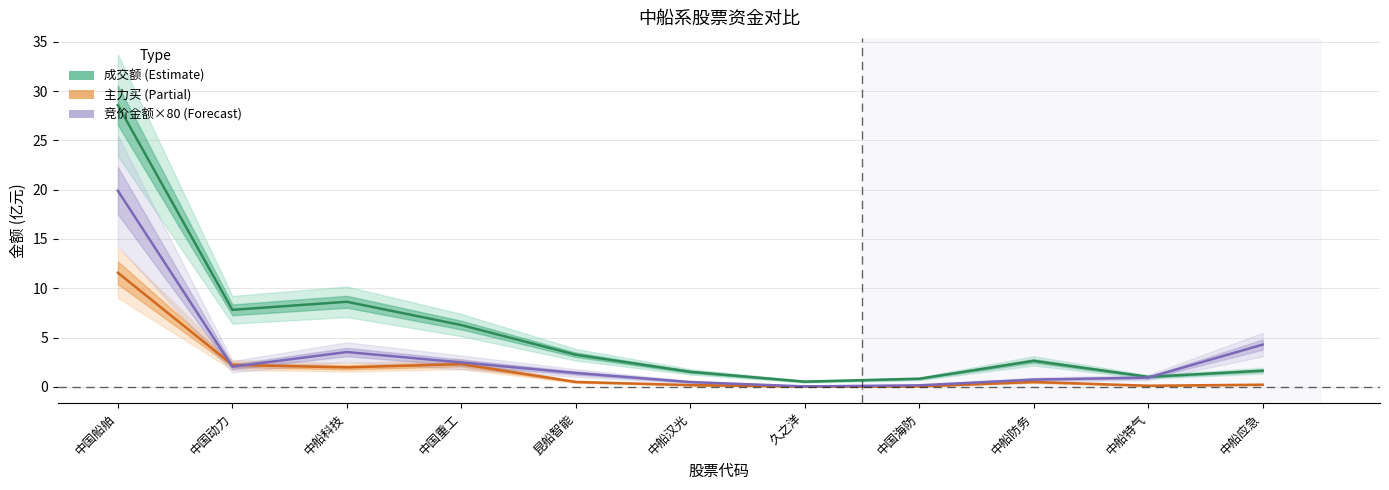

True or false: 成交额 (Estimate) and 主力买 (Partial) cross at least once.

False